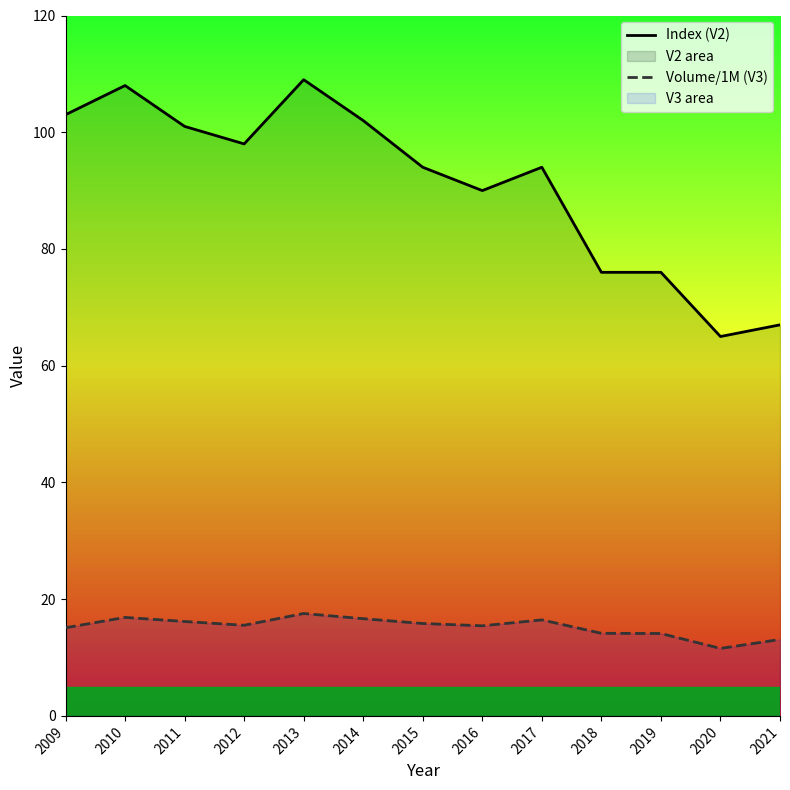

Between 2011 and 2015, which series saw the biggest shift?

Index (V2)